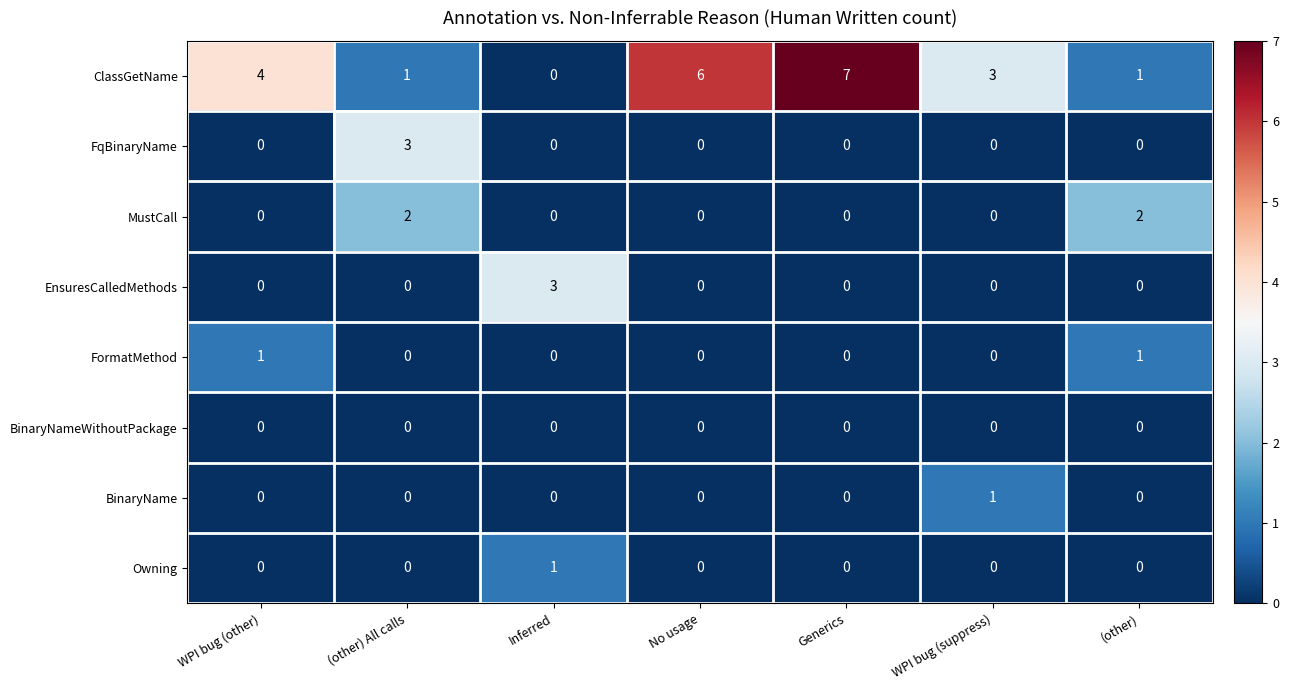

At which category is the sum across all series the highest?

Generics